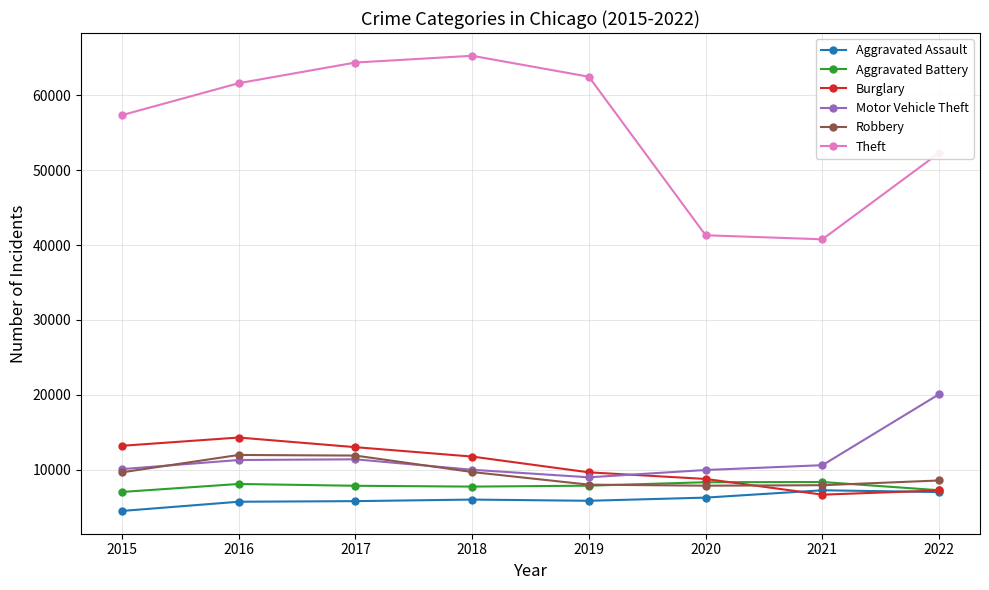

What are all the series names shown in the legend?

Aggravated Assault, Aggravated Battery, Burglary, Motor Vehicle Theft, Robbery, Theft